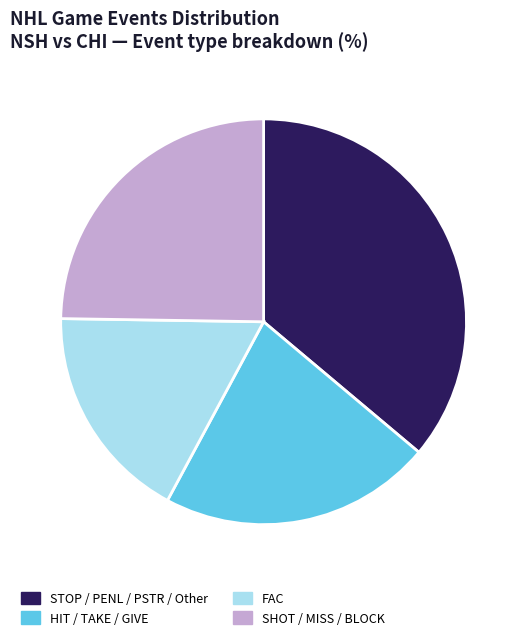

Which slice is the smallest?

FAC